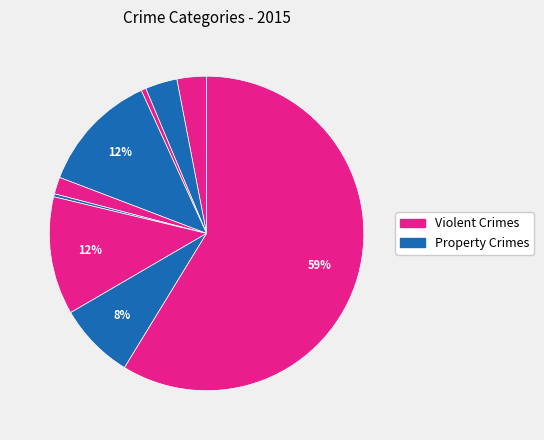

How many segments does this pie chart have?

9